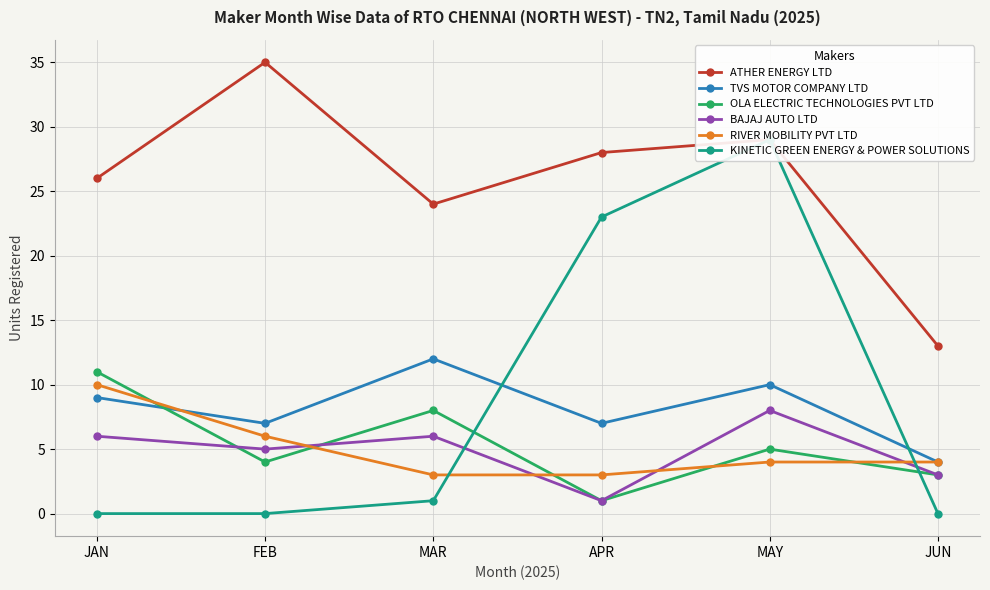

The BAJAJ AUTO LTD series shows 4 at JAN. True or false?

False